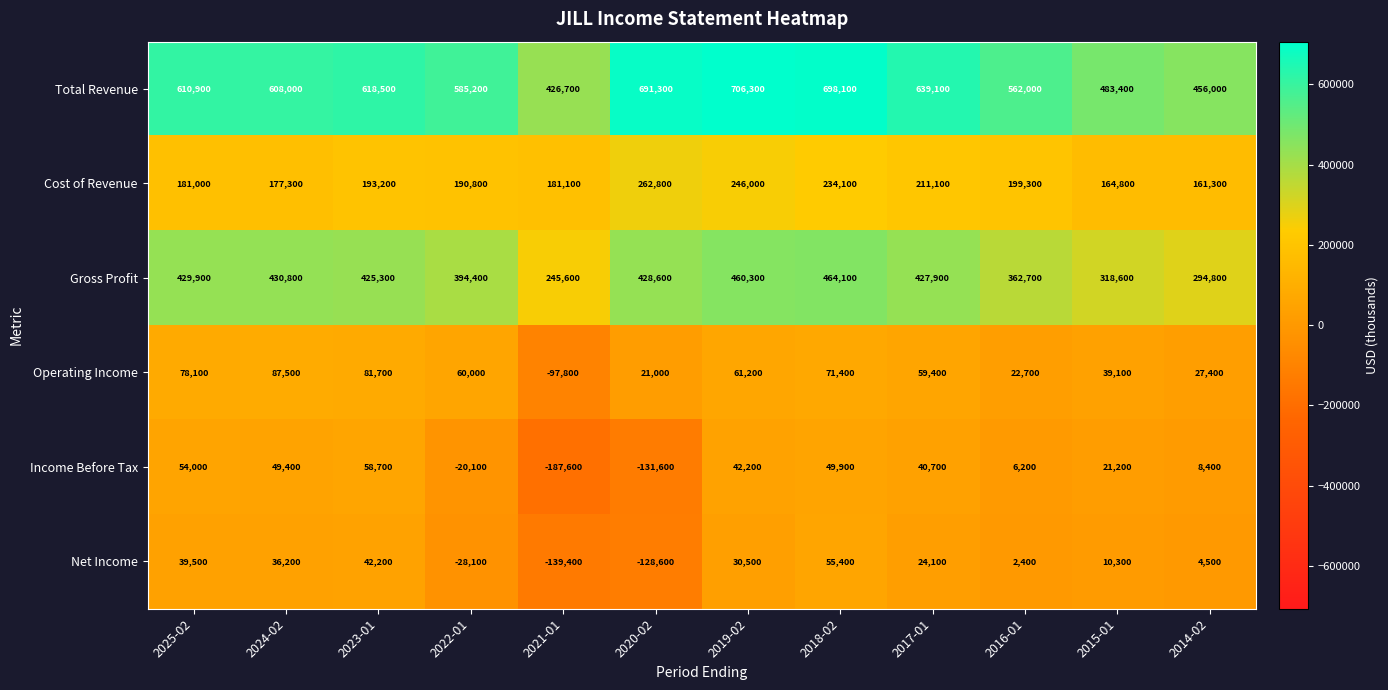

True or false: Cost of Revenue has a value of 77458 at 2025-02.

False